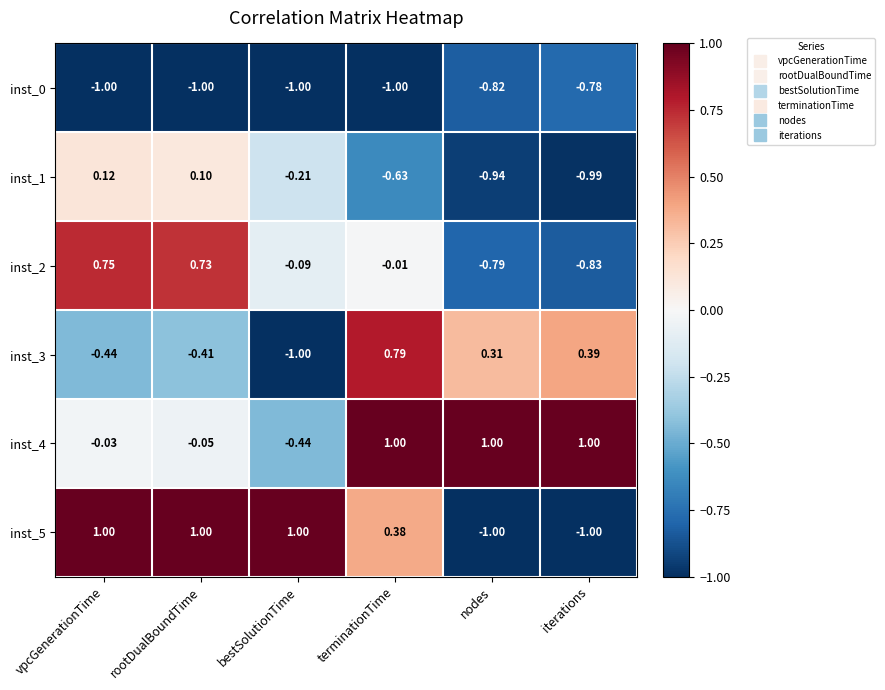

Which series has the largest range (max minus min)?

inst_5